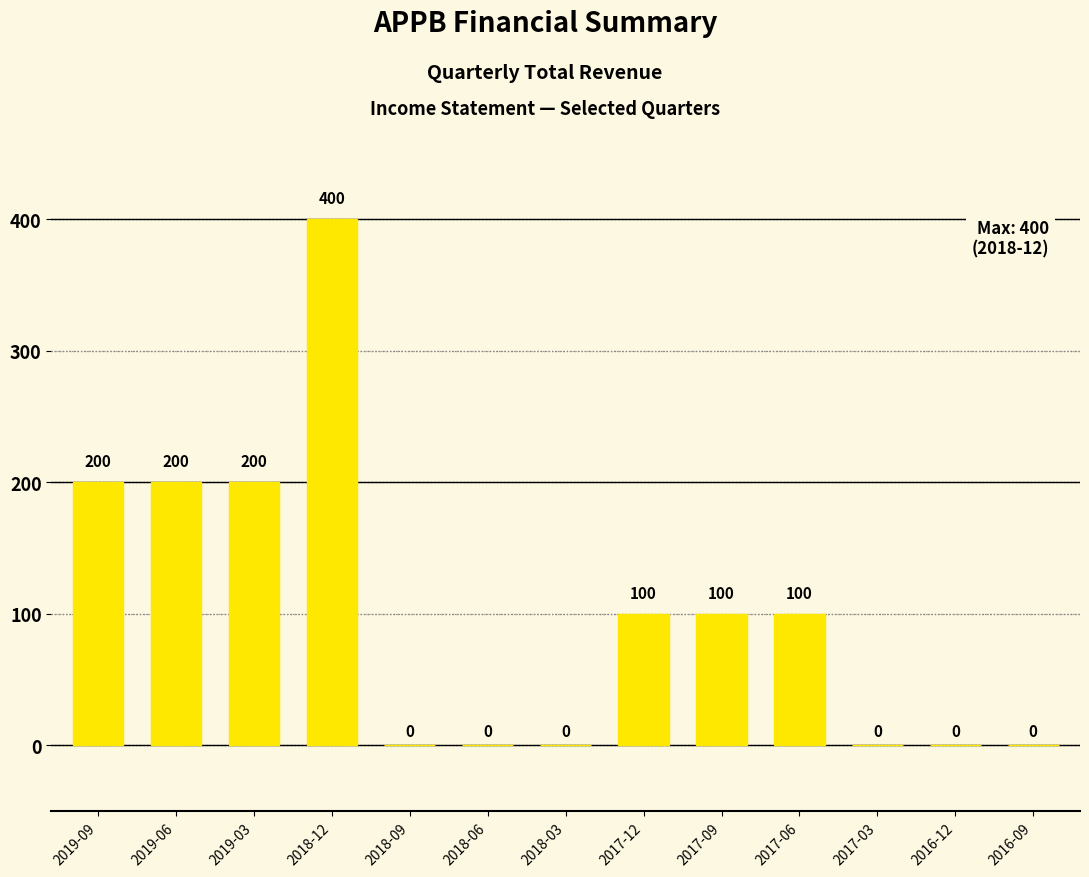

Reading left to right, transcribe all the data shown in this chart.

200	200	200	400	0	0	0	100	100	100	0	0	0